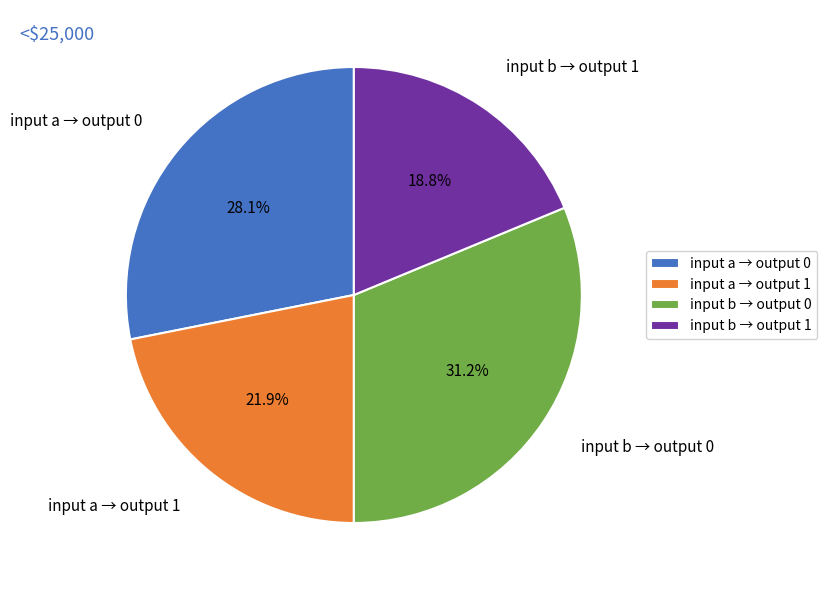

What percentage is NOT represented by input a → output 1?

78.1%